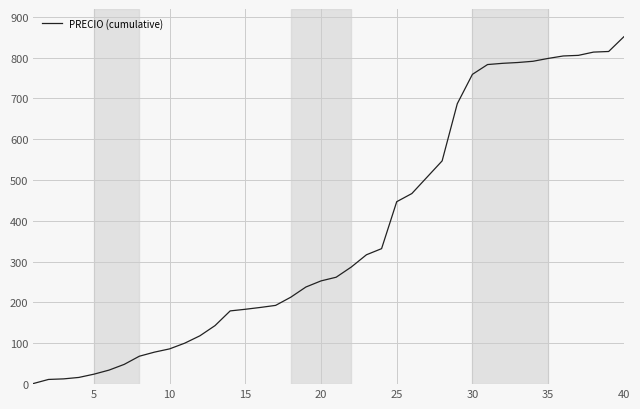

What is the difference between the maximum and minimum values?

849.4